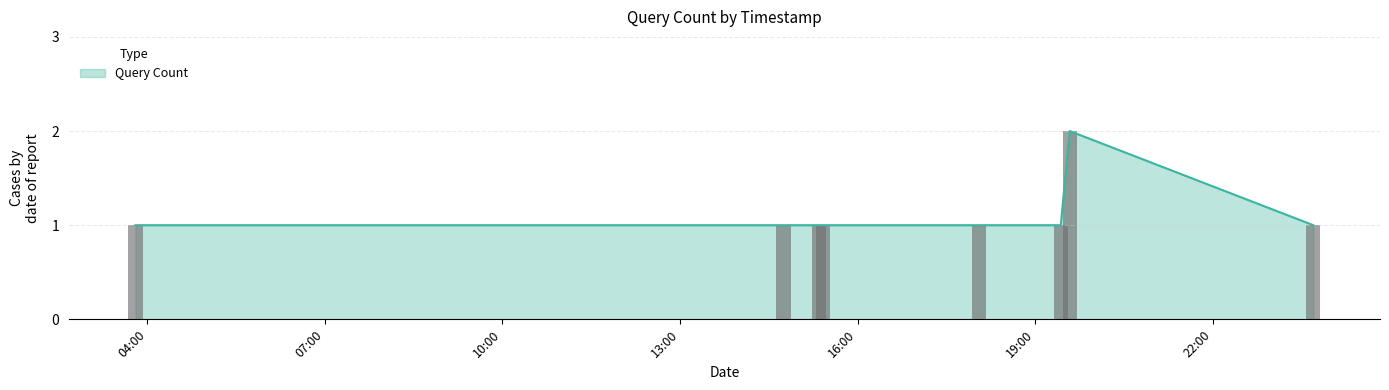

How many series are shown in this chart?

1